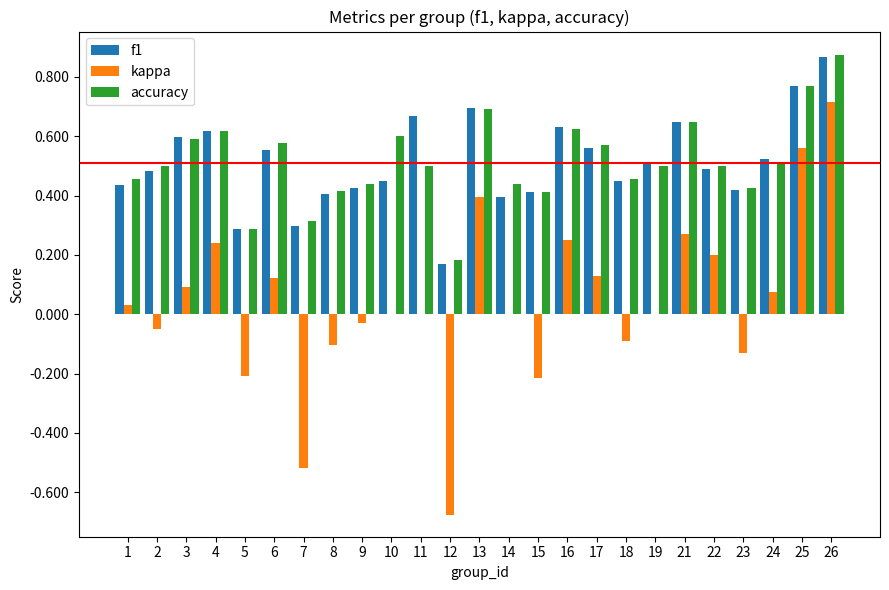

Is it true that kappa equals -0.0 at 9?

True